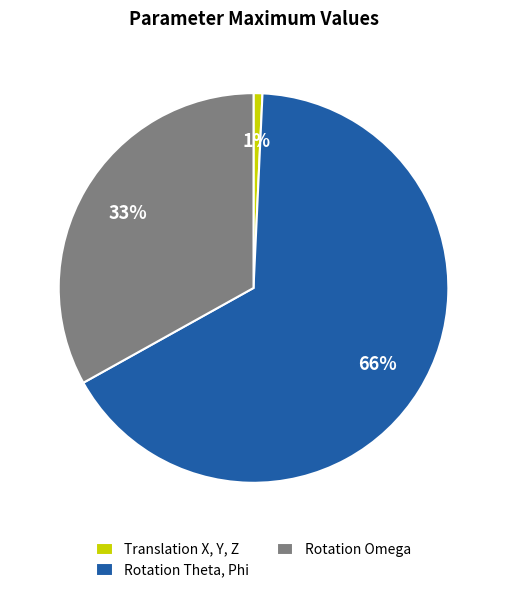

Is there a majority slice in this chart?

Yes